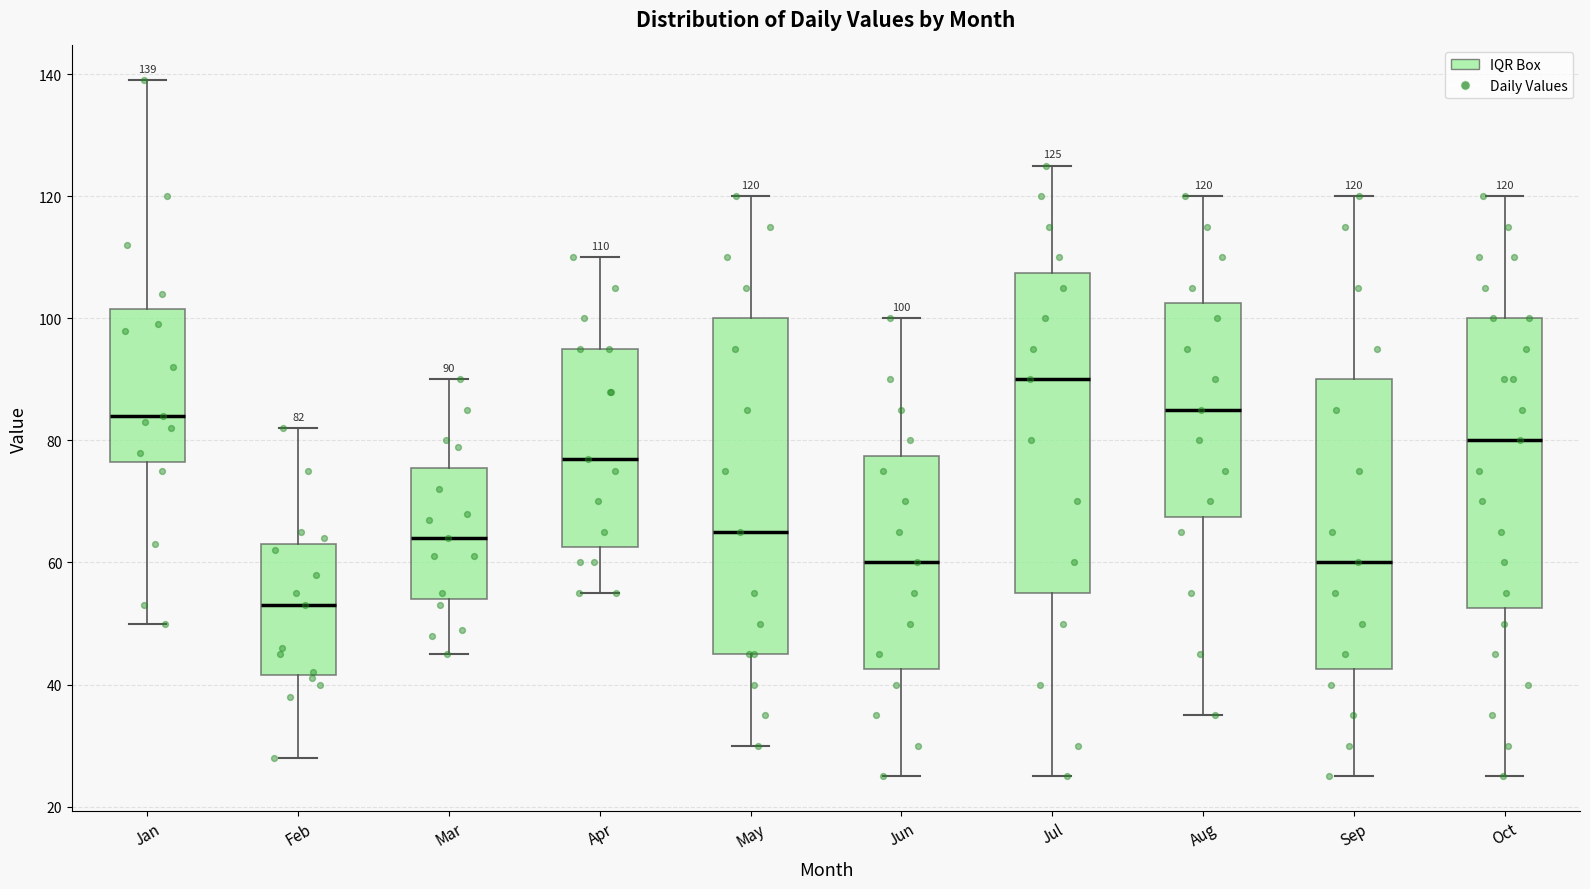

Which box is the tallest, from its lower edge to its upper edge?

May